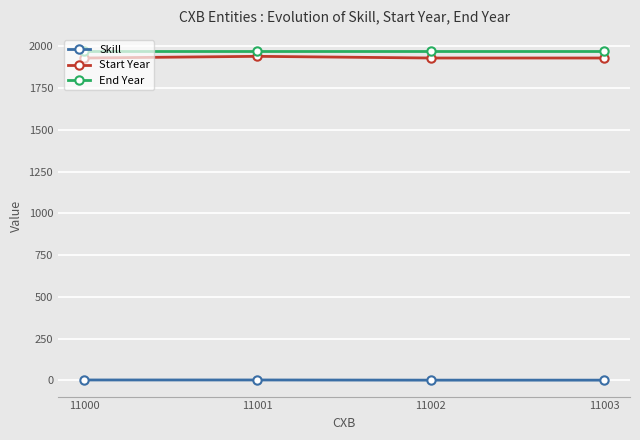

What is the sum of all Skill values?

6